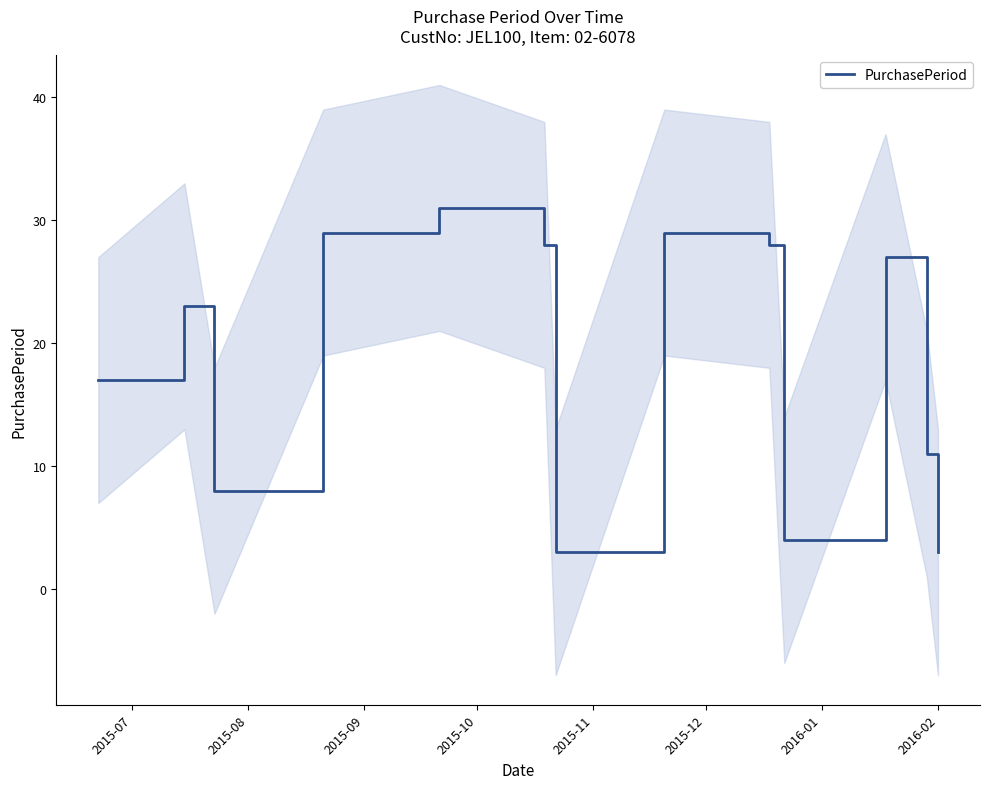

What is the maximum value for PurchasePeriod?

31